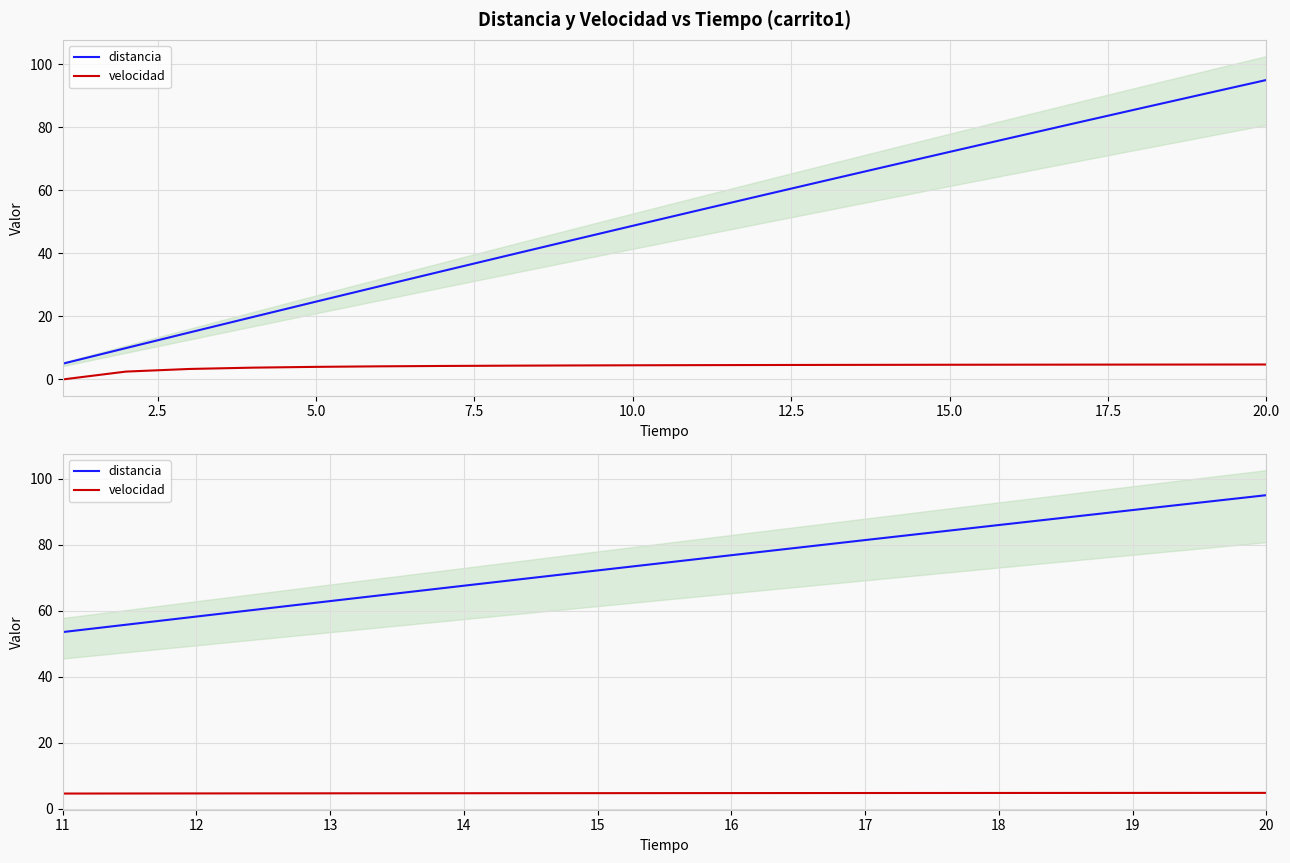

What are all the series names shown in the legend?

distancia, velocidad